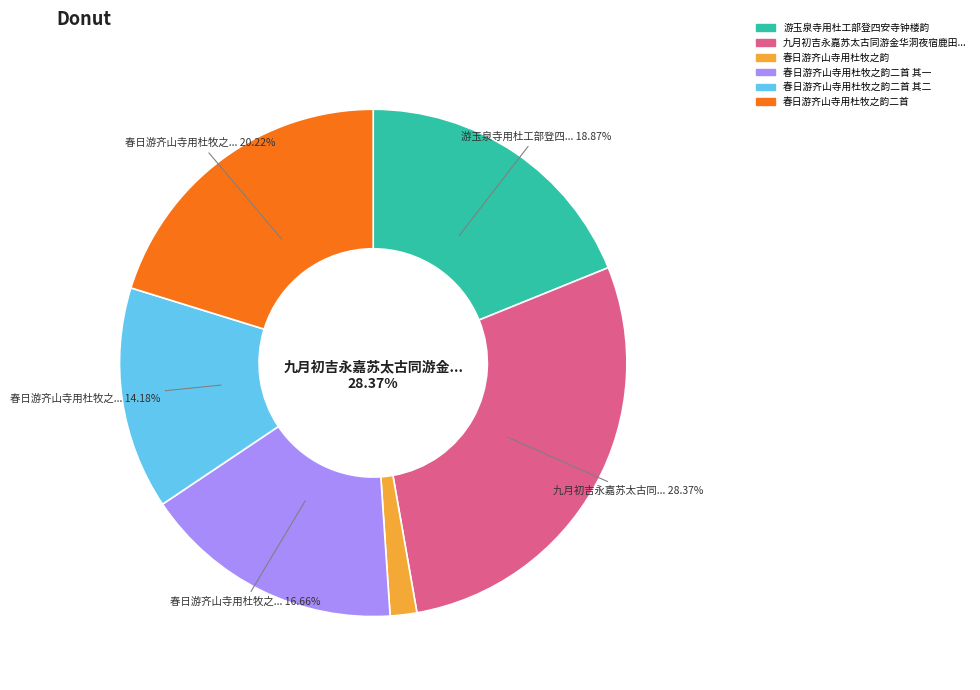

To the nearest percent, what is the difference between the largest and smallest slice percentages?

27%